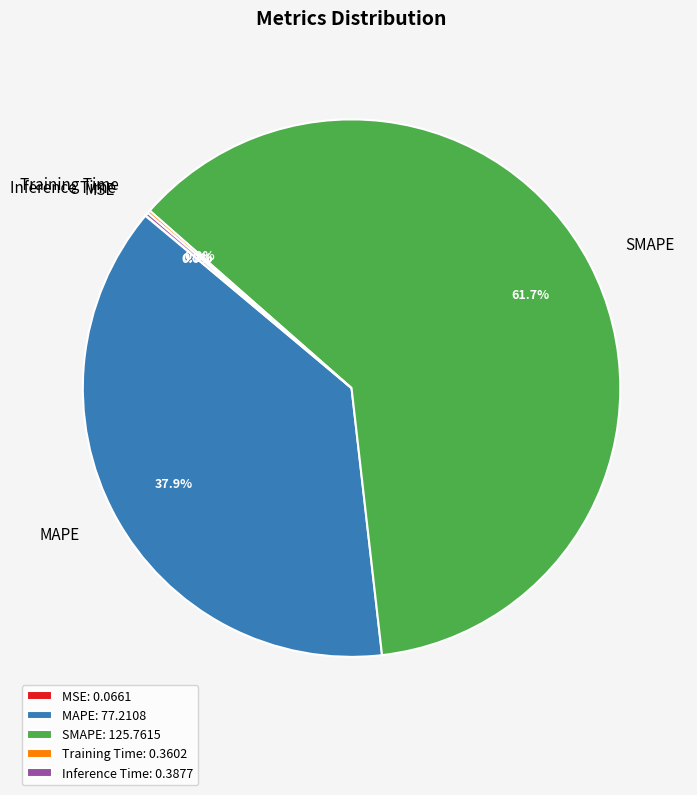

Approximately how many times larger is the value at MAPE compared to SMAPE?

0.6